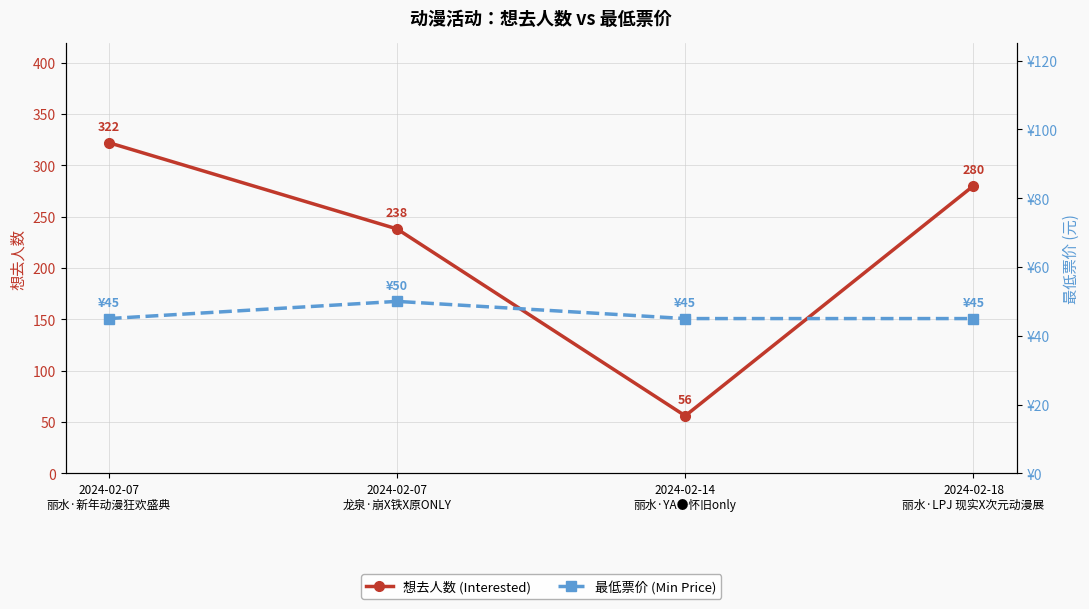

What is the spread (max minus min) of values at 2024-02-07
丽水·新年动漫狂欢盛典?

277